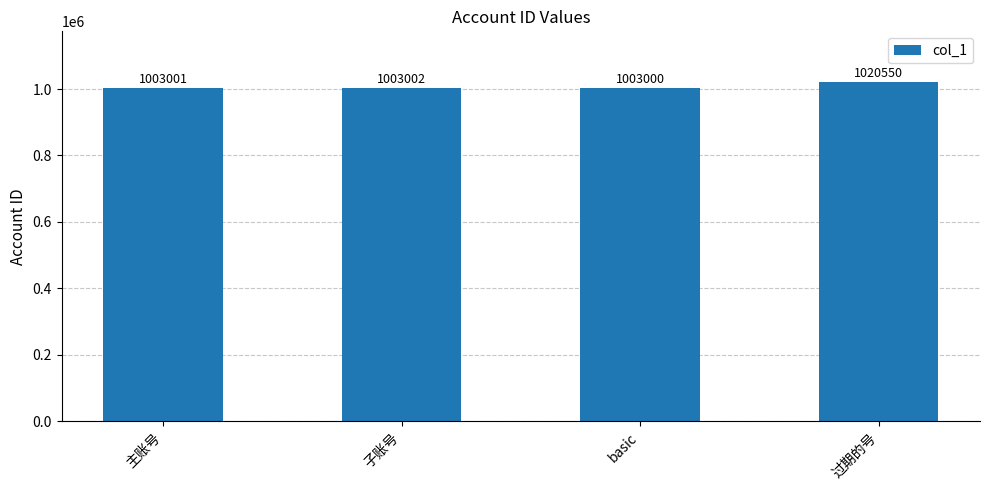

What is the change in value from 子账号 to basic?

-2